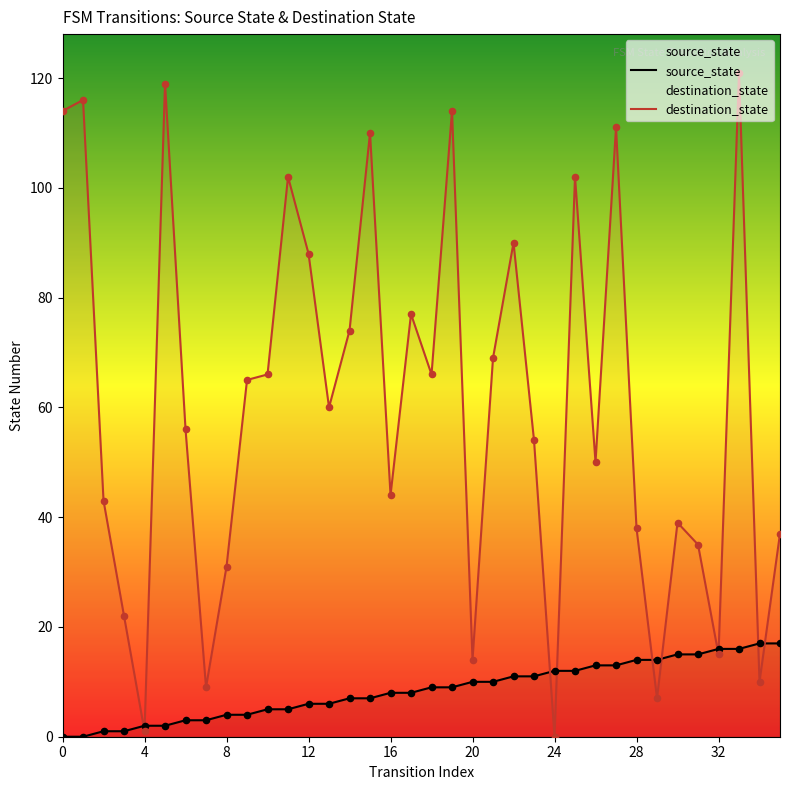

What are all the series names shown in the legend?

source_state, destination_state